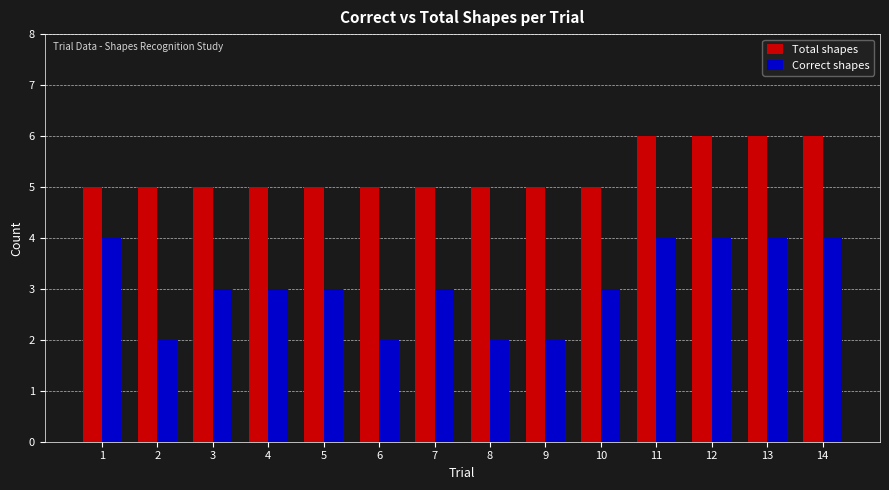

Count the number of categories in the chart.

14